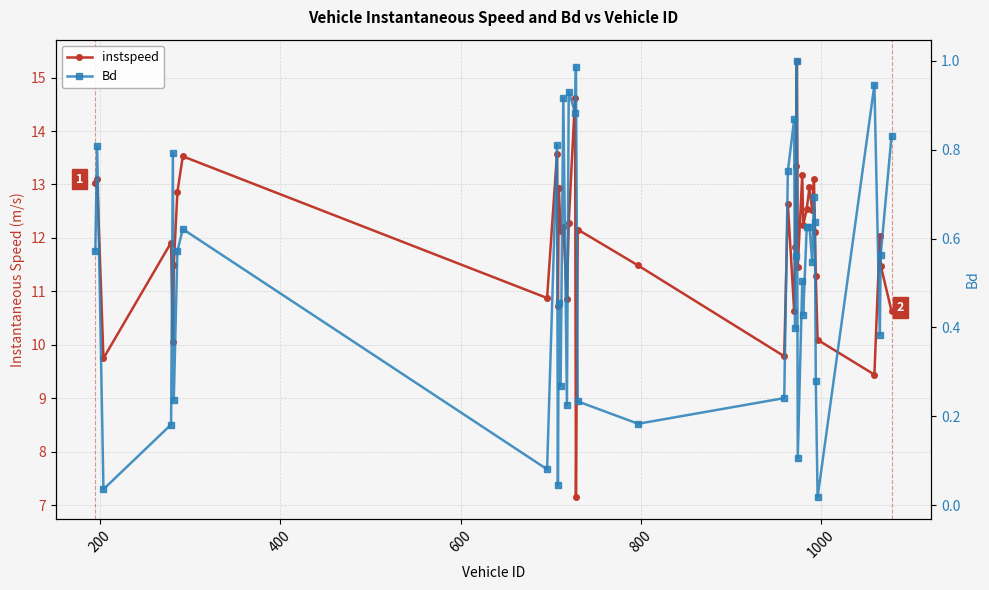

Reading left to right, transcribe all the data shown in this chart.

instspeed: 13.0	13.1	9.7	11.9	10.1	11.5	12.9	13.5	10.9	13.6	10.7	12.9	12.1	12.2	10.9	12.3	14.6	7.1	12.2	11.5	9.8	12.6	10.6	11.8	13.3	15.3	11.5	13.2	12.2	12.5	12.9	12.5	13.1	12.1	11.3	10.1	9.4	12.0	11.5	10.6
Bd: 0.6	0.8	0.0	0.2	0.8	0.2	0.6	0.6	0.1	0.8	0.0	0.5	0.3	0.9	0.2	0.9	0.9	1.0	0.2	0.2	0.2	0.8	0.9	0.4	0.6	1.0	0.1	0.5	0.4	0.6	0.6	0.5	0.7	0.6	0.3	0.0	0.9	0.4	0.6	0.8